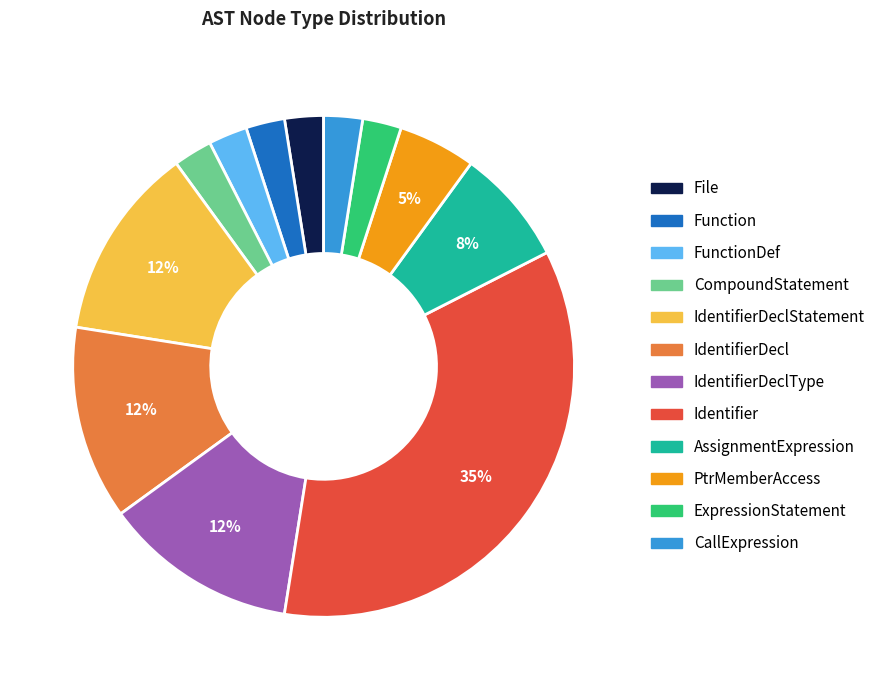

To the nearest percent, what is the average slice percentage?

8%